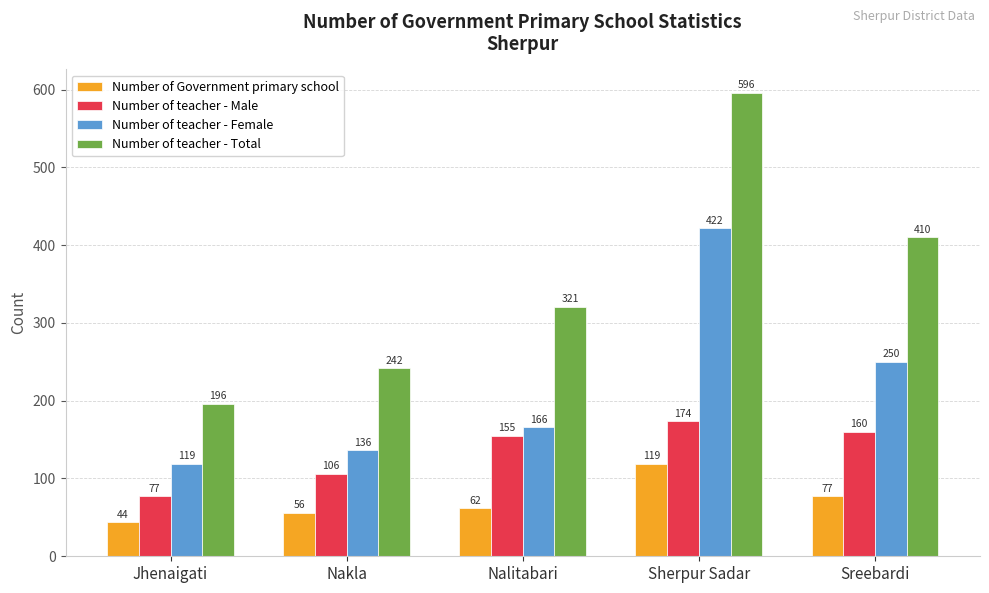

Reading right to left, transcribe all the data shown in this chart.

Number of Government primary school: Sreebardi=77	Sherpur Sadar=119	Nalitabari=62	Nakla=56	Jhenaigati=44
Number of teacher - Male: Sreebardi=160	Sherpur Sadar=174	Nalitabari=155	Nakla=106	Jhenaigati=77
Number of teacher - Female: Sreebardi=250	Sherpur Sadar=422	Nalitabari=166	Nakla=136	Jhenaigati=119
Number of teacher - Total: Sreebardi=410	Sherpur Sadar=596	Nalitabari=321	Nakla=242	Jhenaigati=196